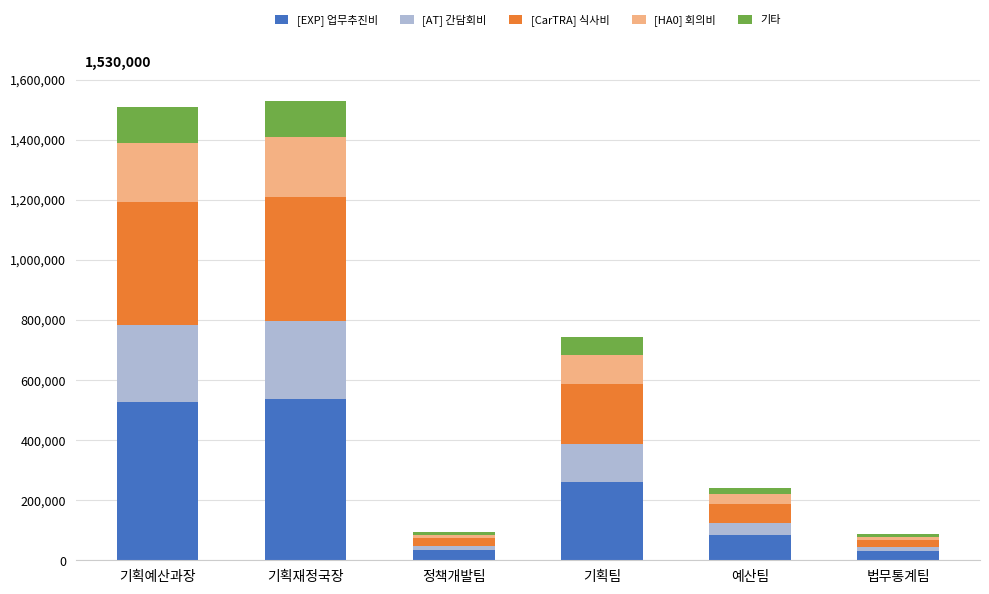

True or false: [EXP] 업무추진비 has a value of 535500.0 at 기획재정국장.

True